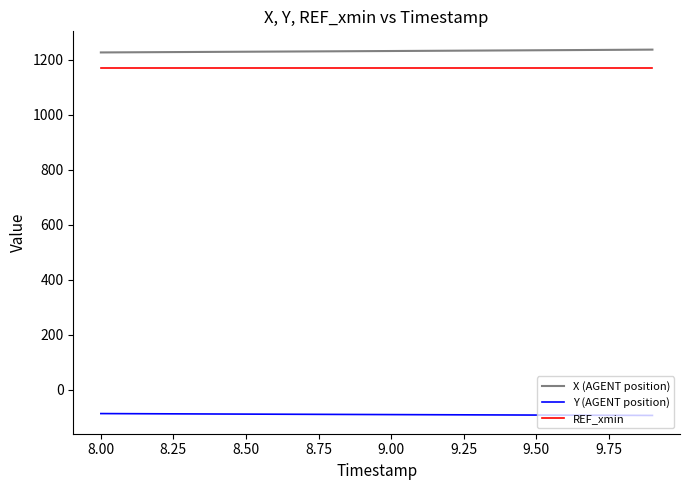

True or false: X (AGENT position) and REF_xmin cross at least once.

False